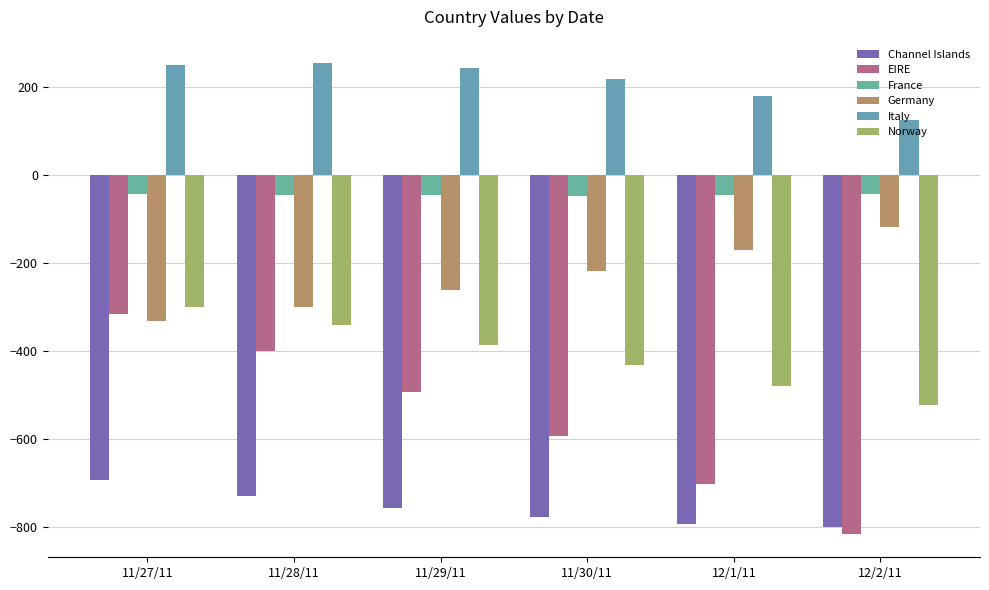

Is the value of France at 11/29/11 greater than the value of Norway at 11/30/11?

Yes